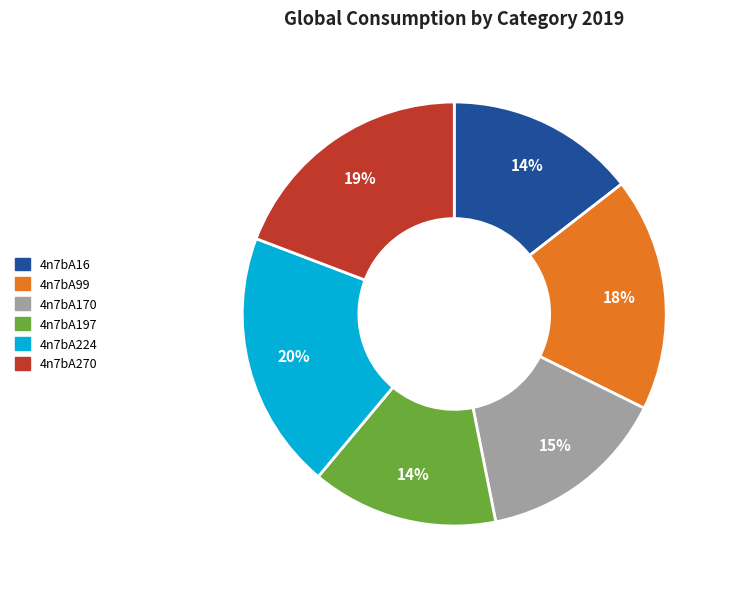

Is there a majority slice in this chart?

No